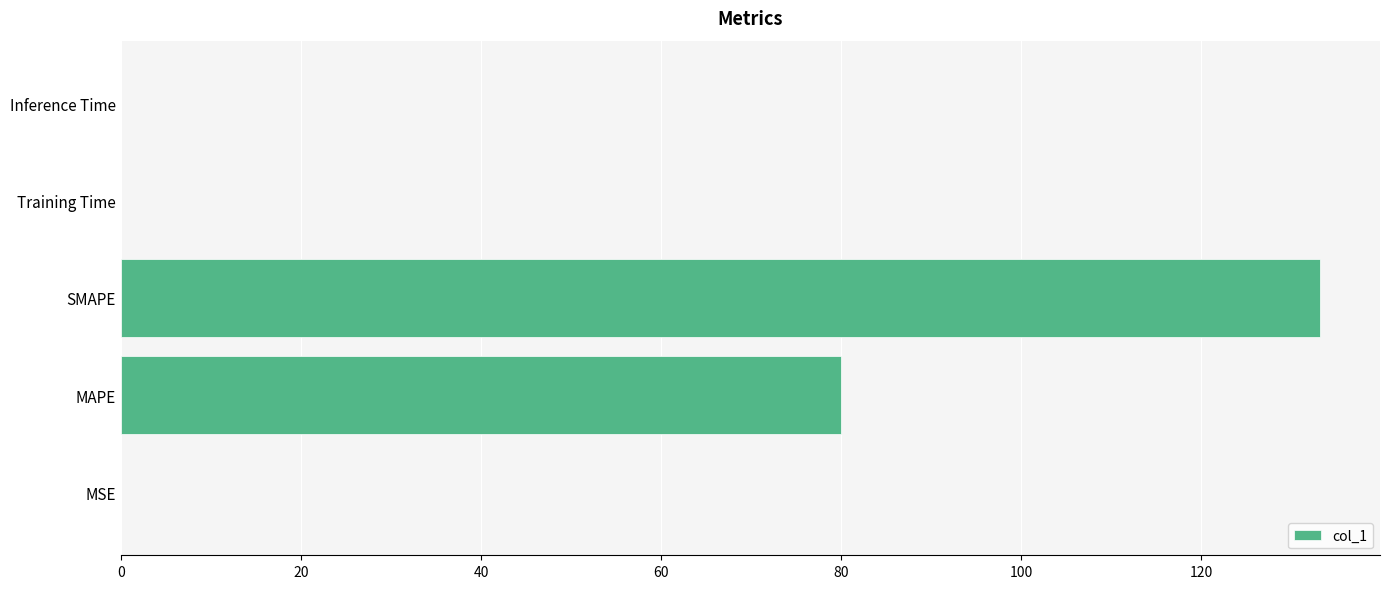

How many distinct data groups are displayed?

1